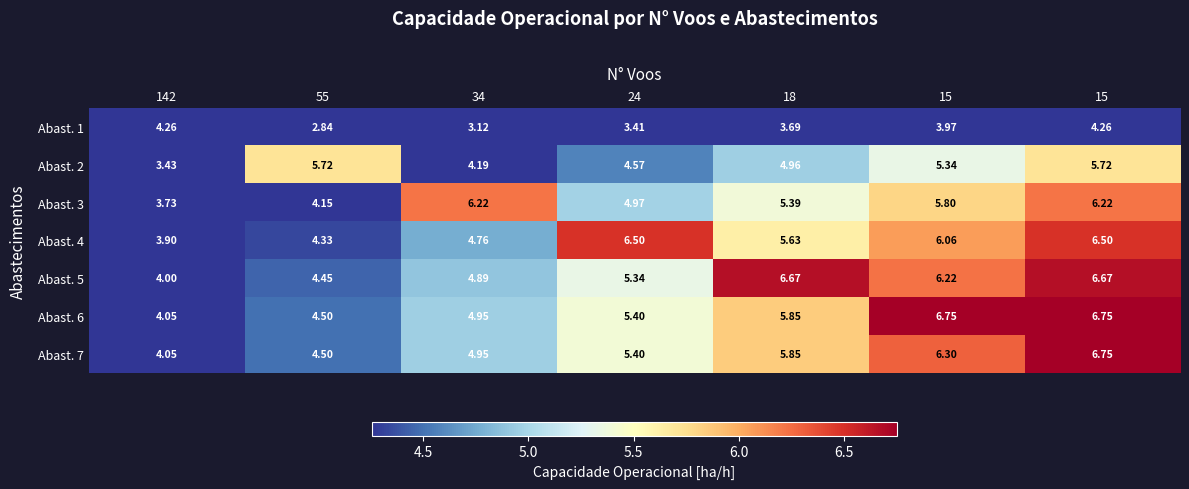

How many values in the Abast. 1 series exceed 3?

6